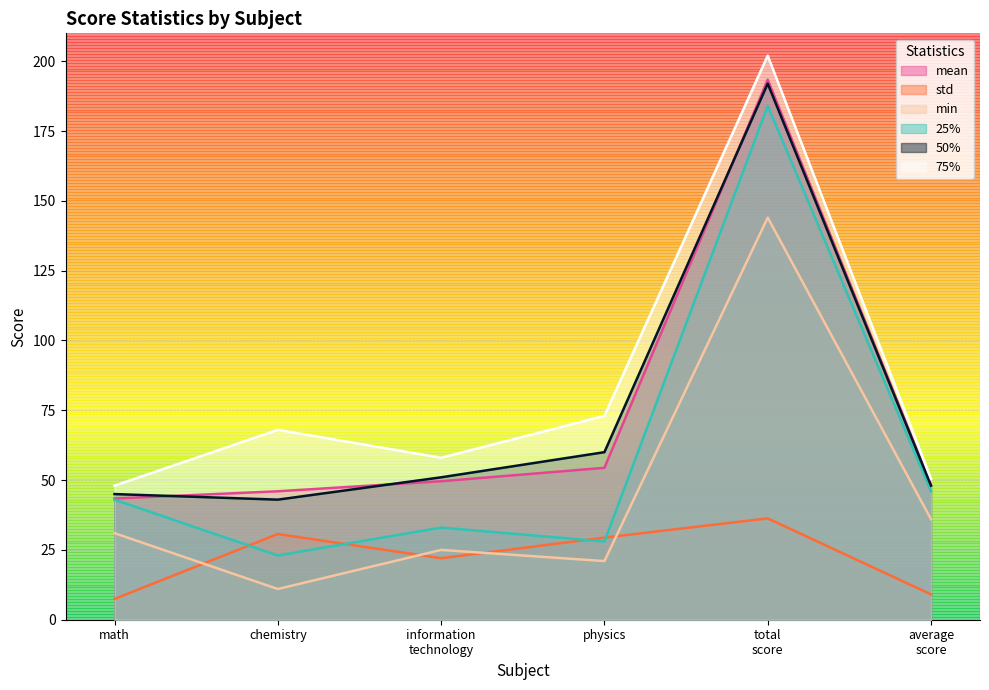

What position from the left is math?

1